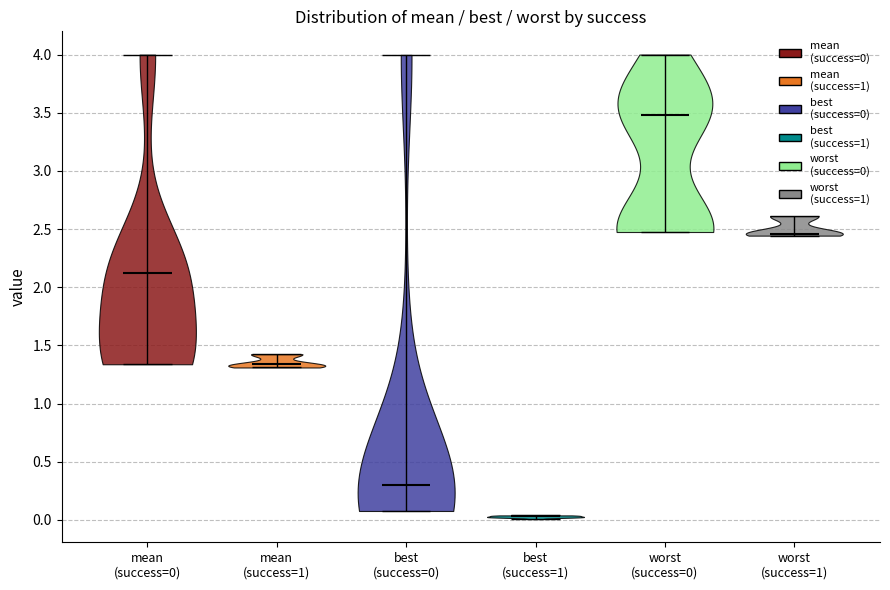

Reading left to right, read every violin against the y-axis: where its median line is, and the lowest and highest points it reaches. The values are not printed on the chart, so give them approximately, as read against the axis.

mean (success=0): median line 2.10, lowest point 1.35, highest point 4.00
mean (success=1): median line 1.35, lowest point 1.30, highest point 1.40
best (success=0): median line 0.30, lowest point 0.10, highest point 4.00
best (success=1): median line 0.05, lowest point 0.00, highest point 0.05
worst (success=0): median line 3.50, lowest point 2.45, highest point 4.00
worst (success=1): median line 2.45, lowest point 2.45, highest point 2.60